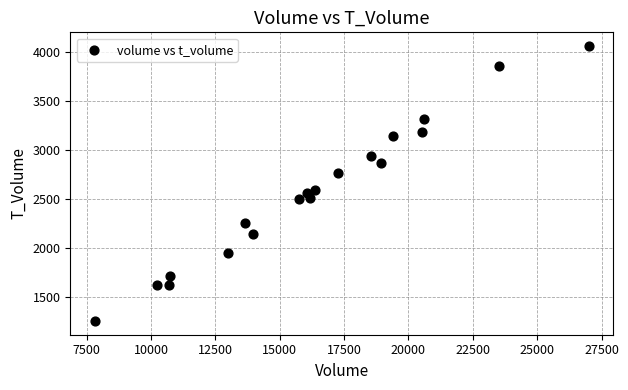

What Y value in the scatter plot is closest to 2659?

2597